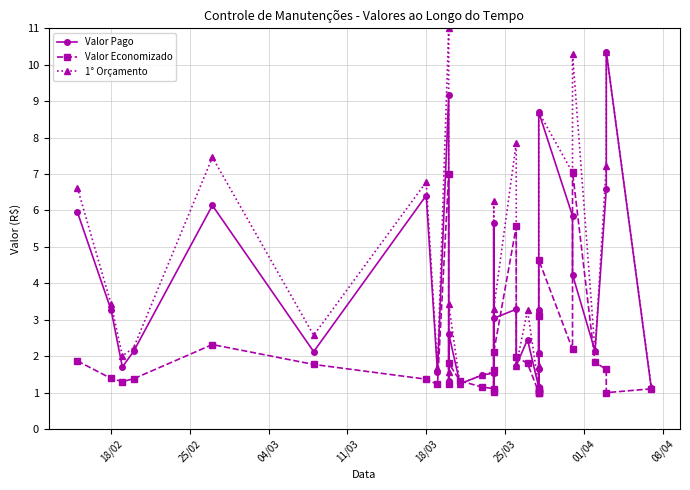

Does the chart have visible grid lines?

Yes